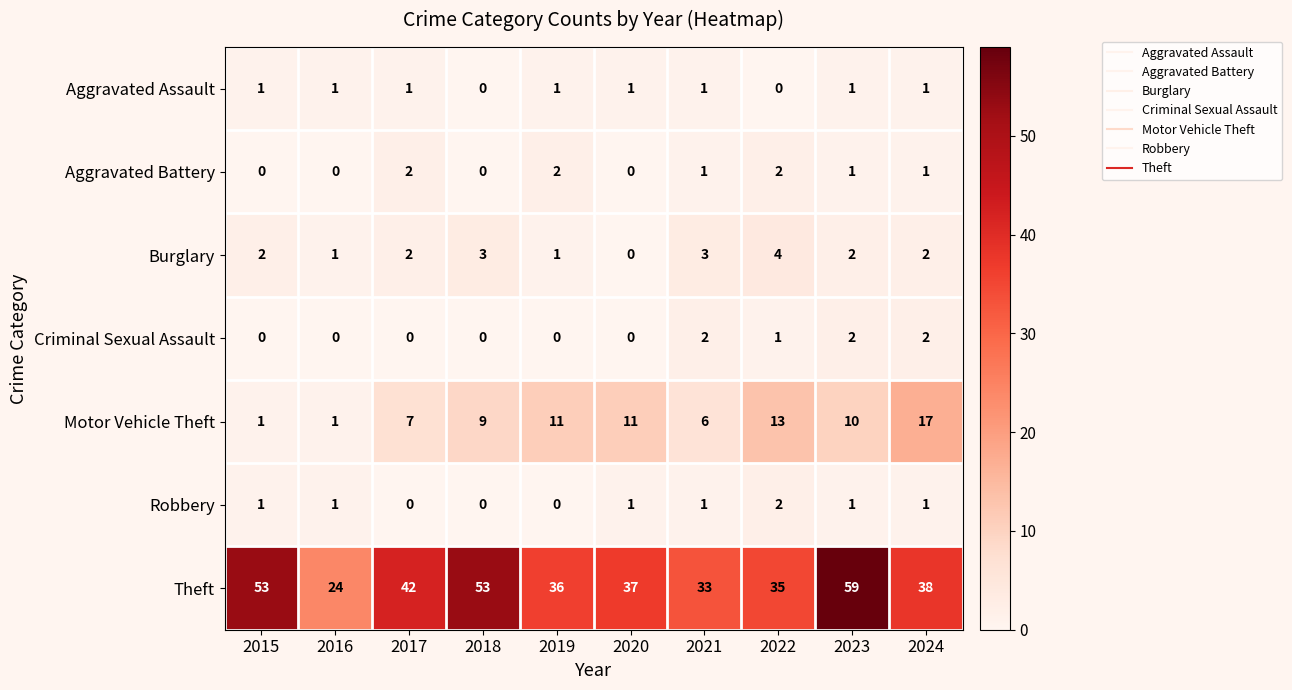

What is the total value across all series at 2021?

47